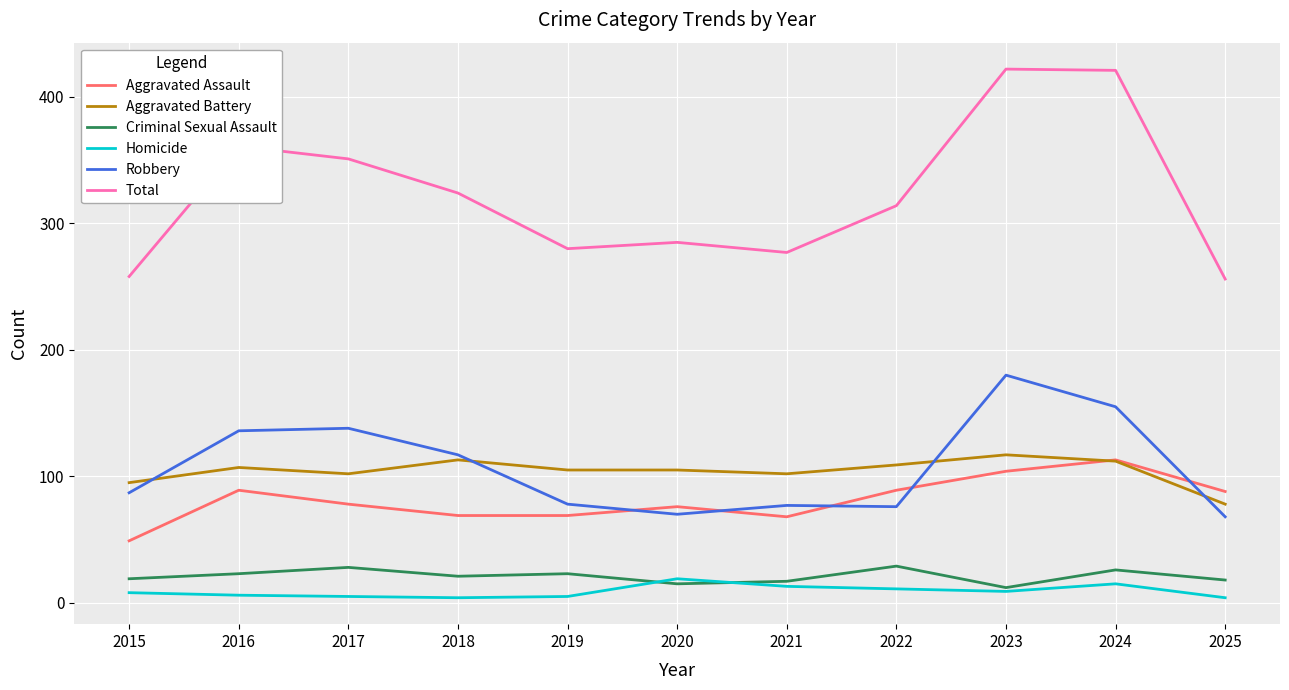

Where does the Aggravated Battery series first go above 105?

2016